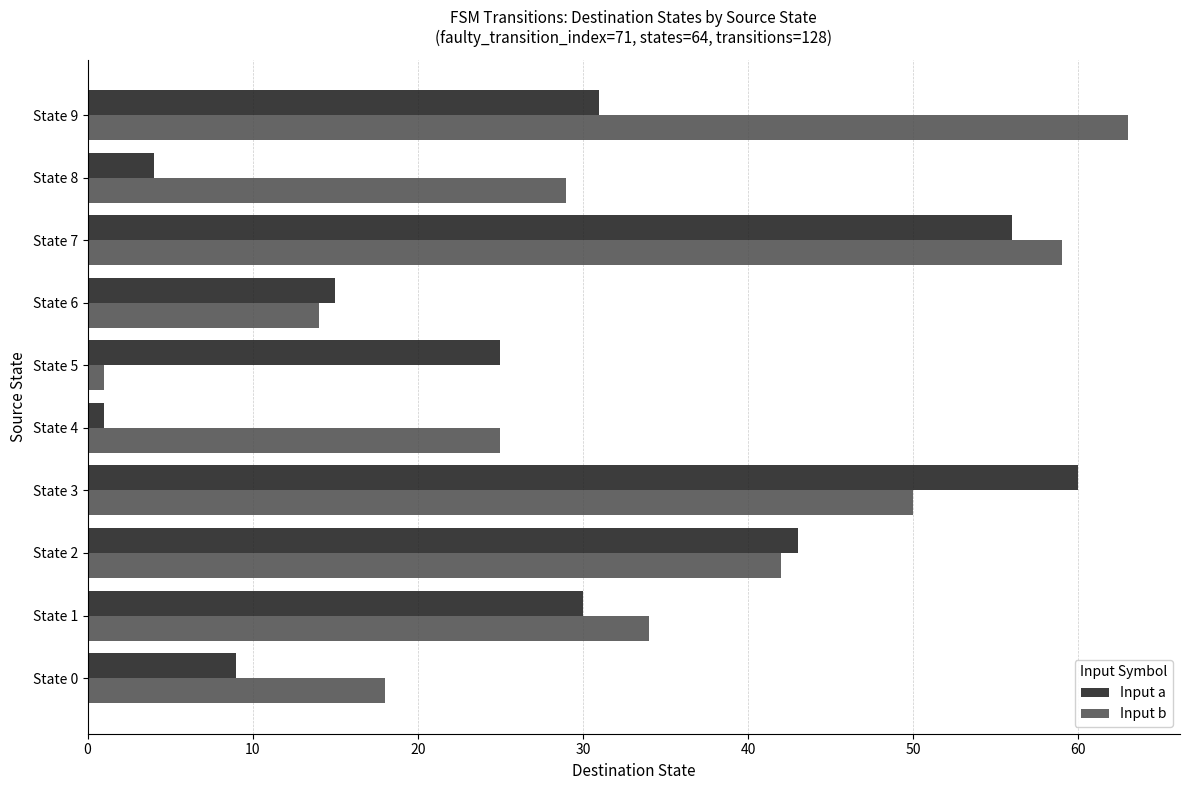

Which series has the largest range (max minus min)?

Input b